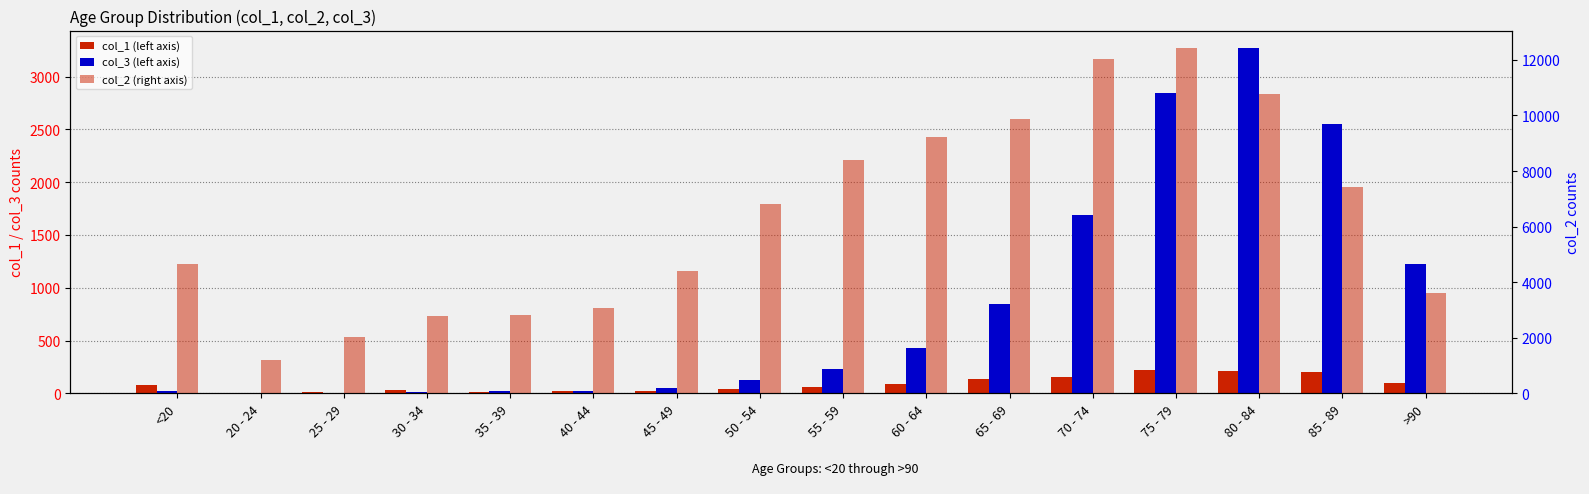

True or false: col_2 has a value of 4737 at 35 - 39.

False